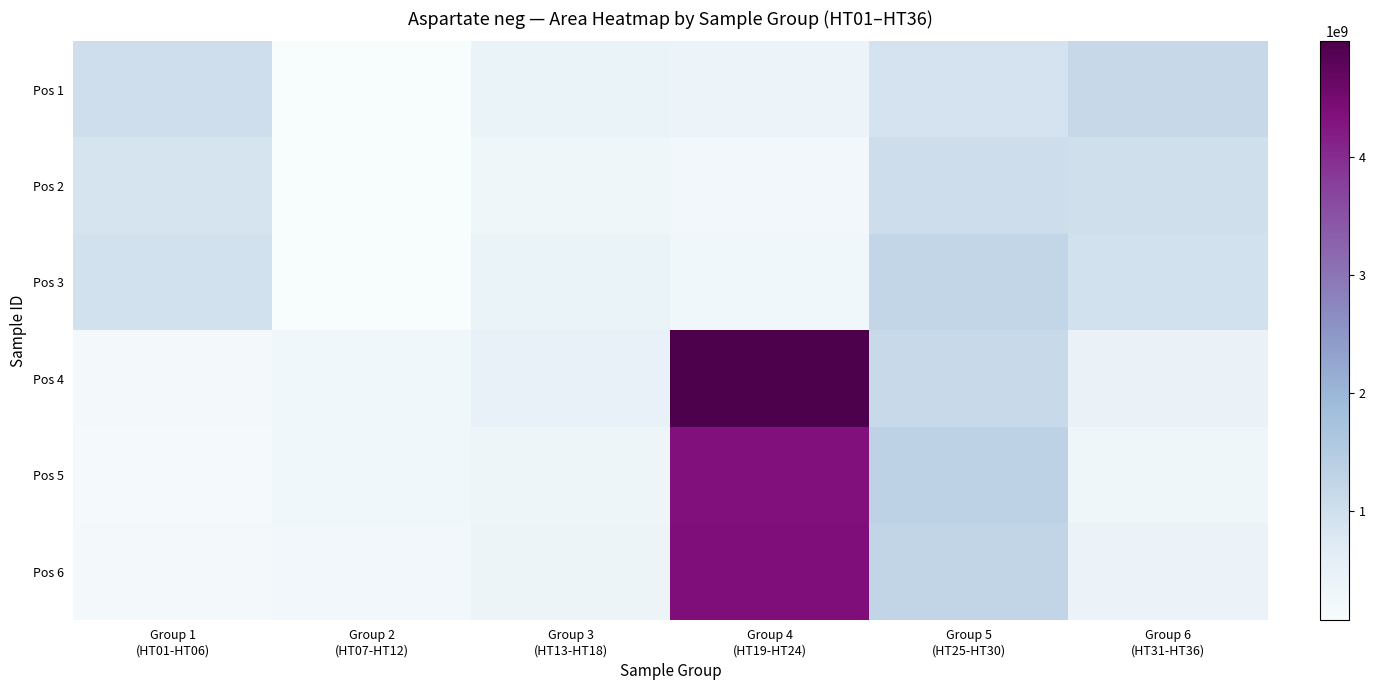

What is the greatest value displayed?

4979576243